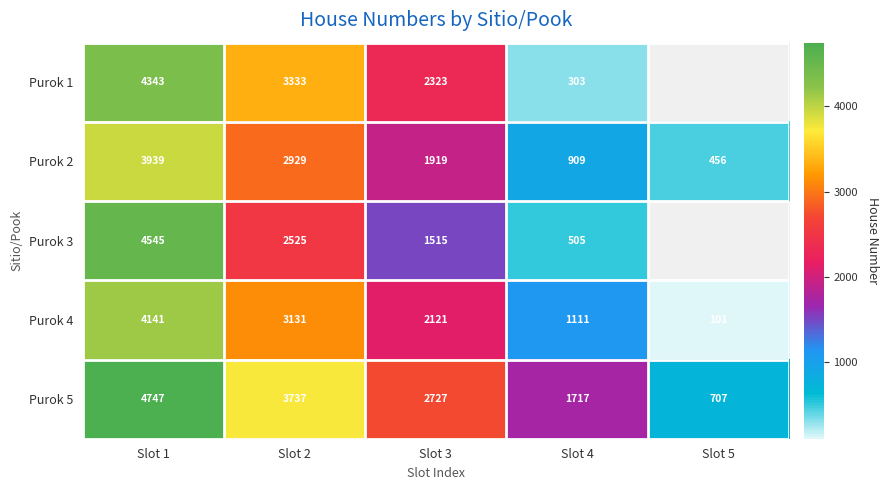

What is the difference between the Purok 1 values at Slot 4 and Slot 3?

2020